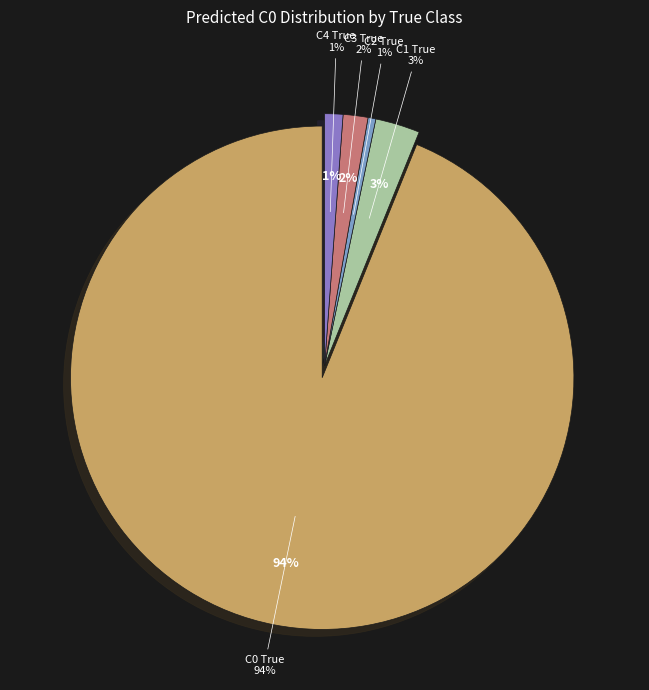

What portion of the pie excludes C0 True?

6.1%